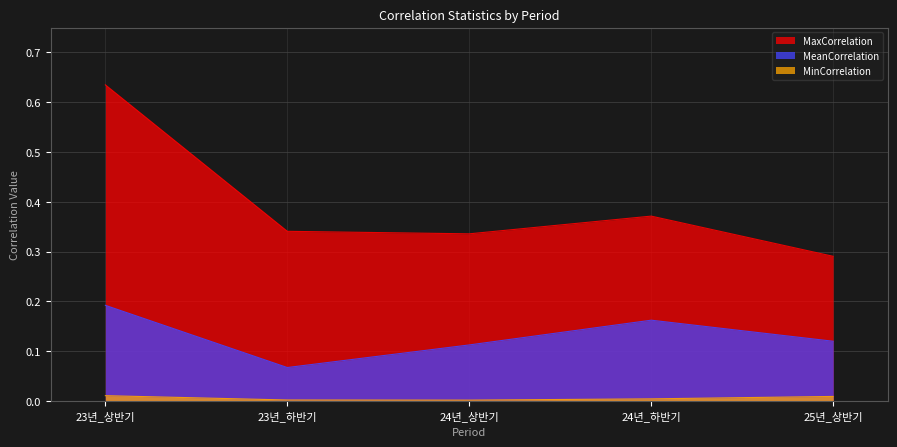

Count the MeanCorrelation values in the range 0 to 1.

5